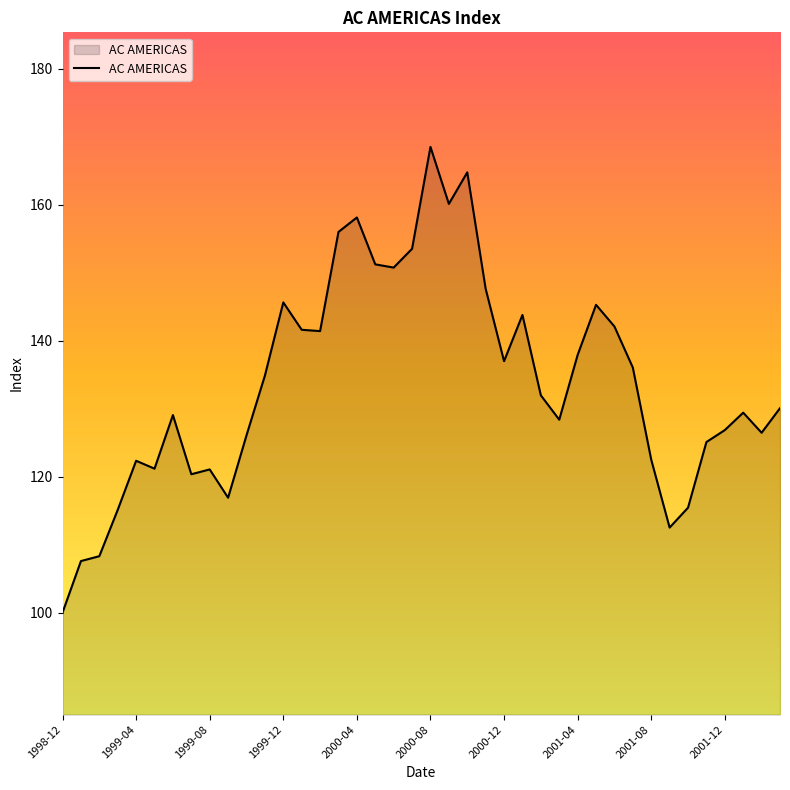

What is the smallest value displayed?

100.0